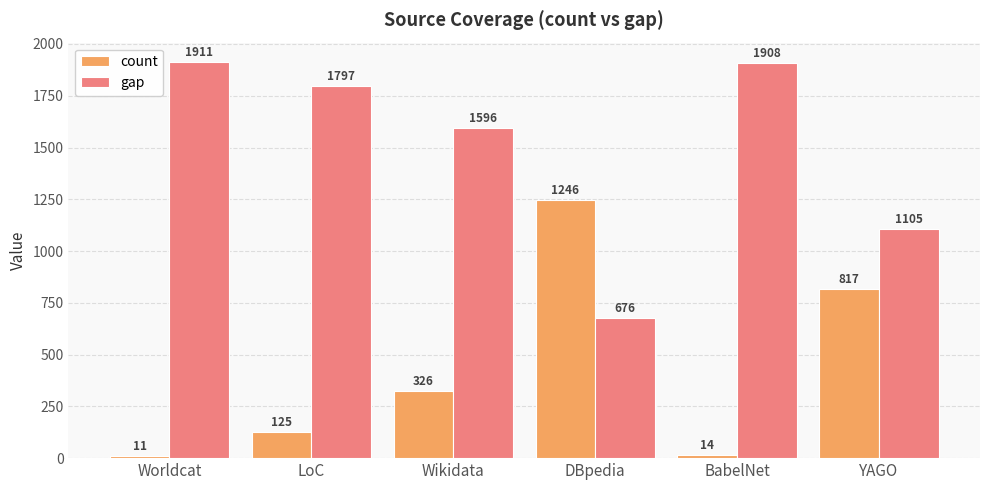

What is the difference between the maximum and second lowest values in the count series?

1232